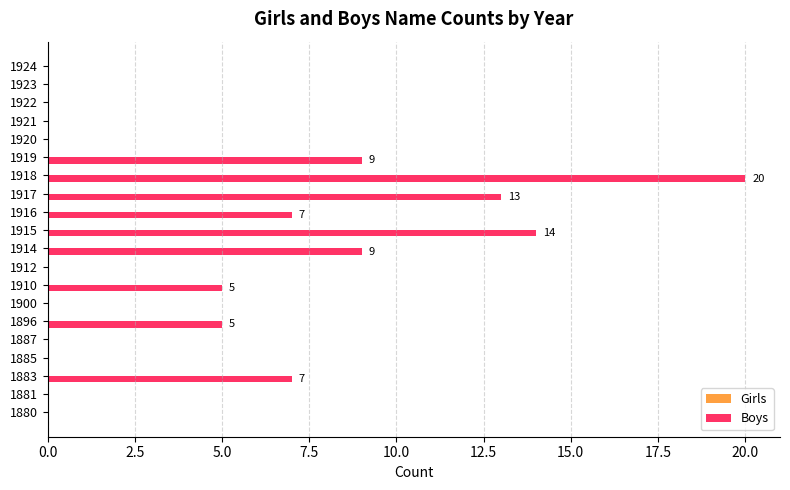

The value at 1896 is 5. True or false?

True